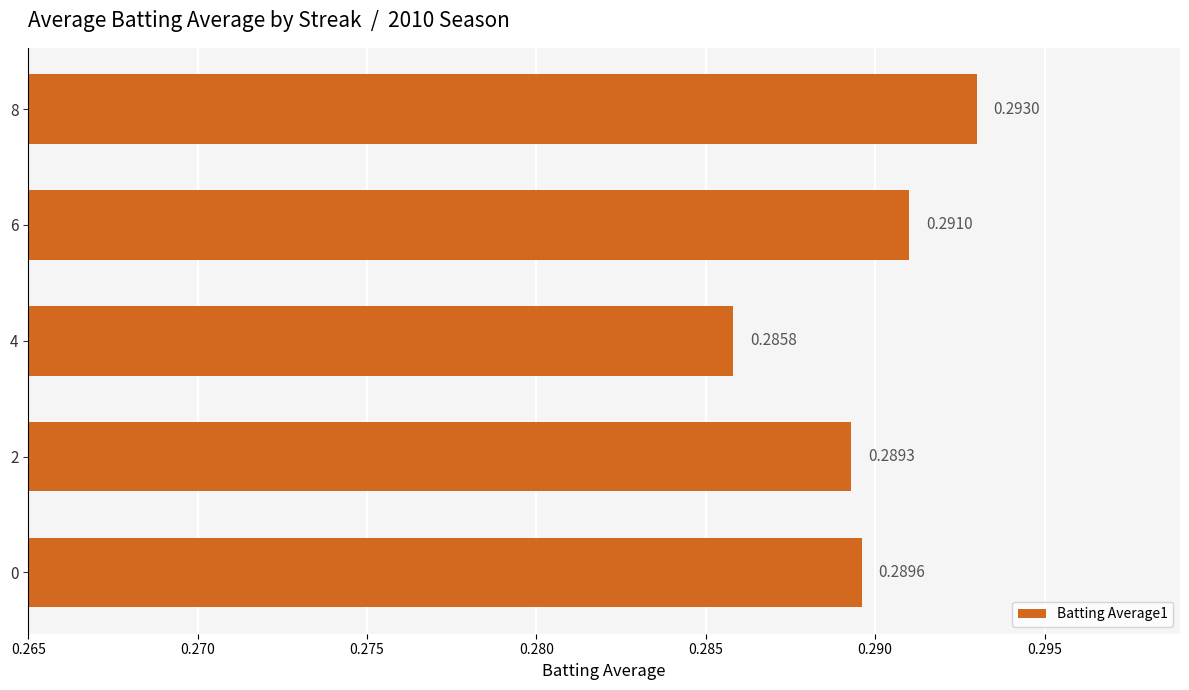

How many data points does each series have?

5